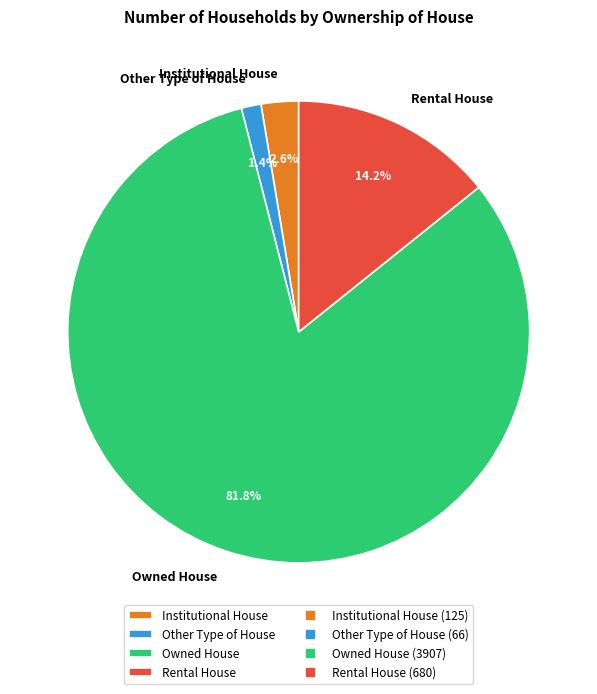

Which slice is the smallest?

Other Type of House